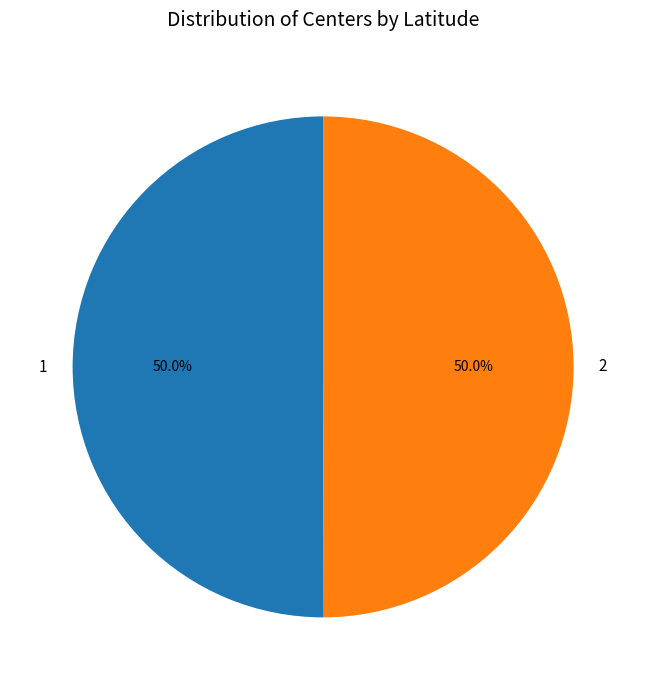

How much of the chart is everything except 1?

50.0%